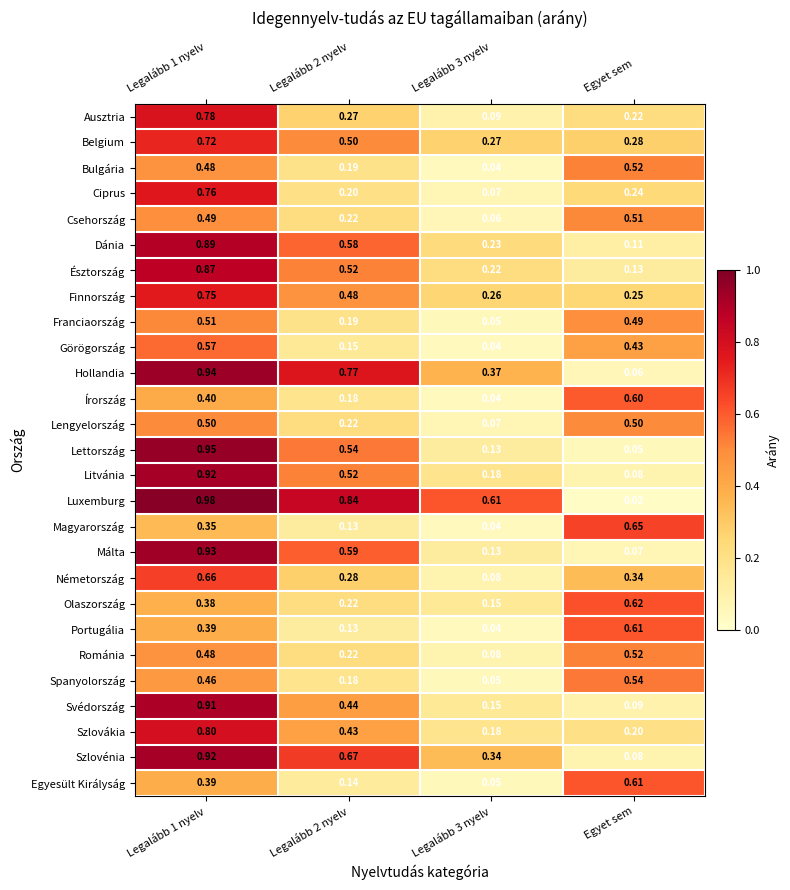

Which series changed the most between Legalább 2 nyelv and Egyet sem?

Luxemburg